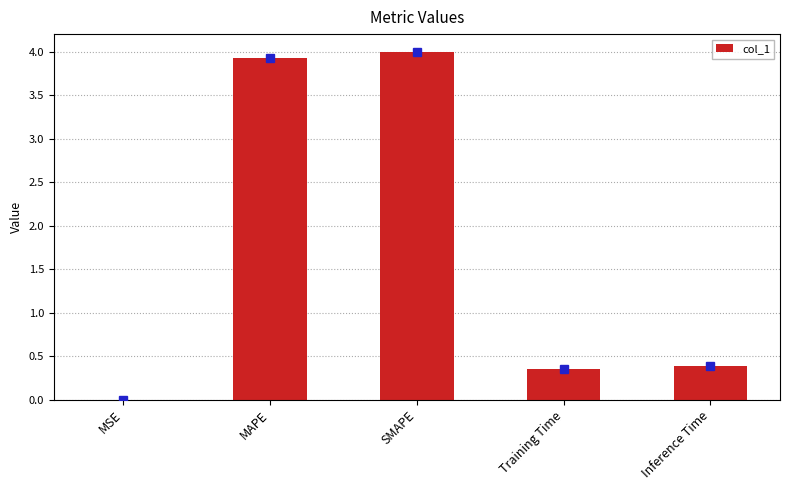

Between Inference Time and MAPE, which is larger?

MAPE